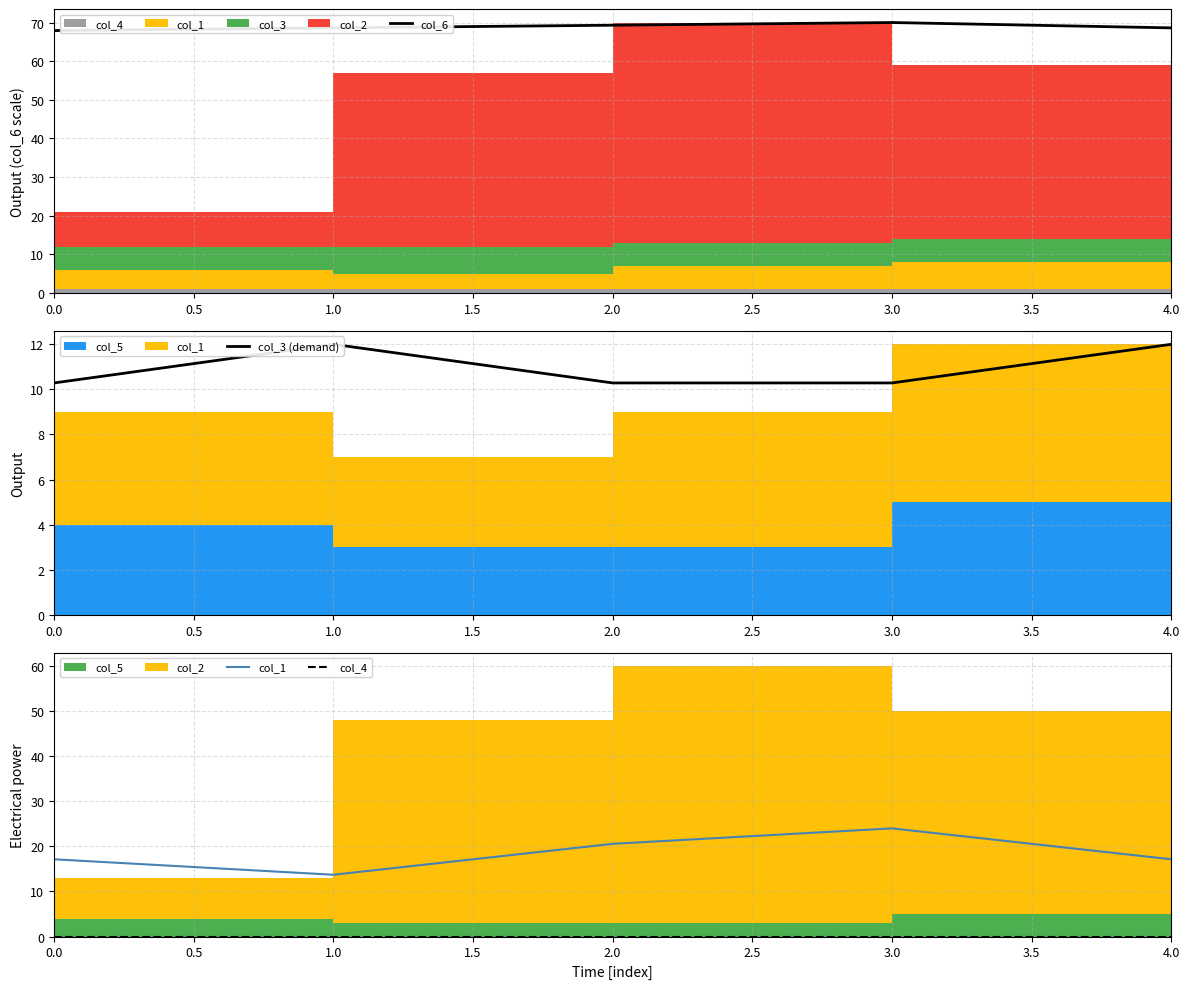

The col_6 series shows 88.5 at 0.0. True or false?

False